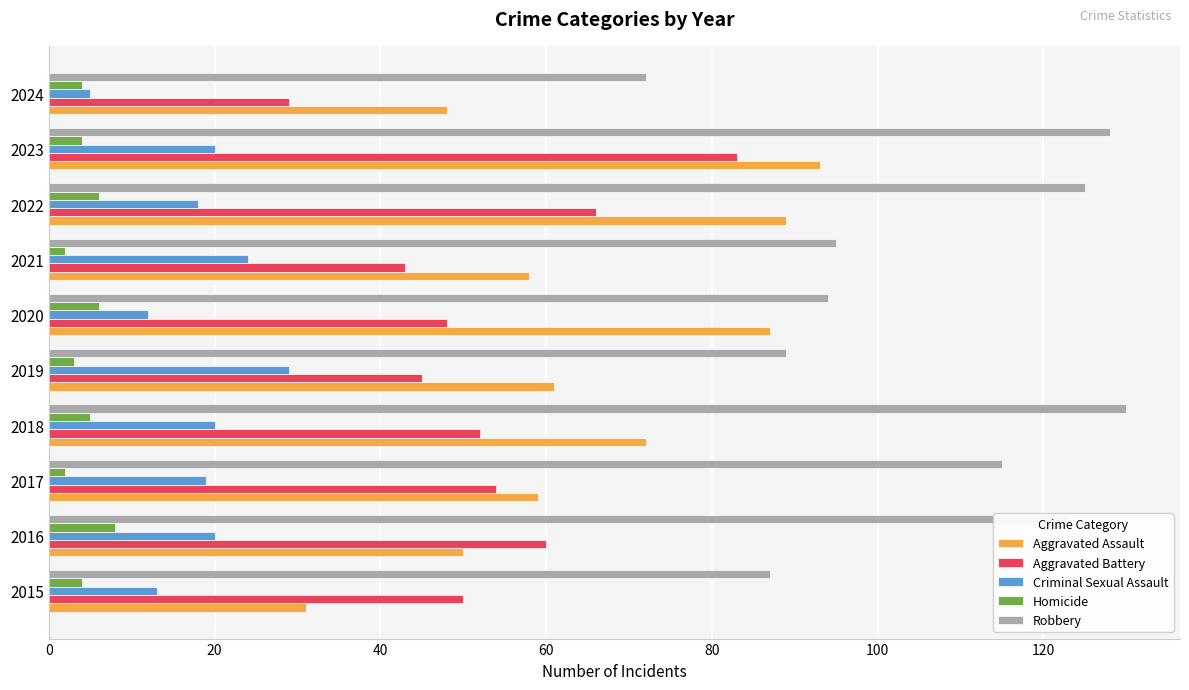

At which category is the sum across all series the highest?

2023